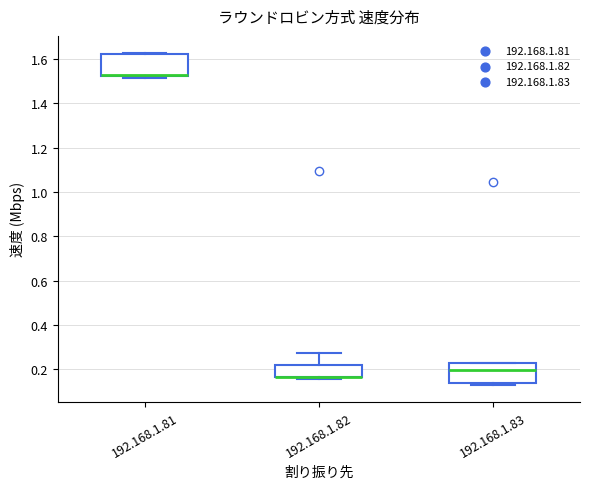

Where does the upper whisker of the box for 192.168.1.82 end on the y-axis? The values are not printed on the chart, so give them approximately, as read against the axis.

0.28